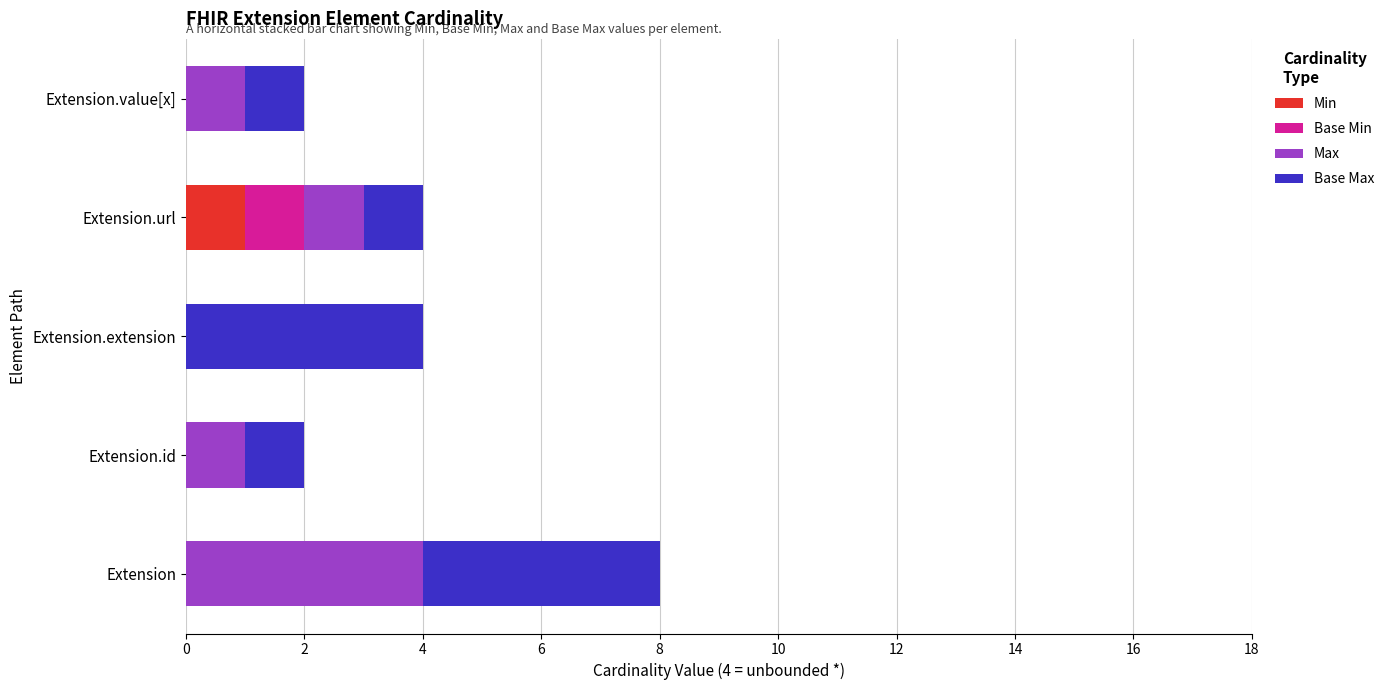

At which category is the sum across all series the highest?

Extension